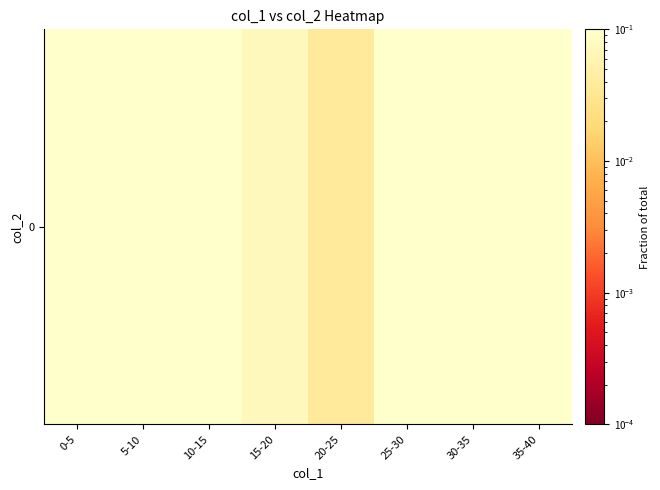

Reading left to right, transcribe all the data shown in this chart.

0.1	0.1	0.1	0.1	0.0	0.1	0.2	0.1